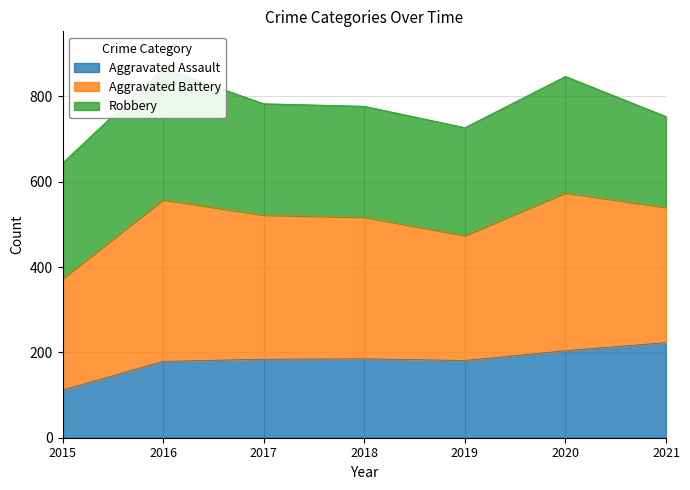

At which label does Aggravated Assault reach its minimum?

2015